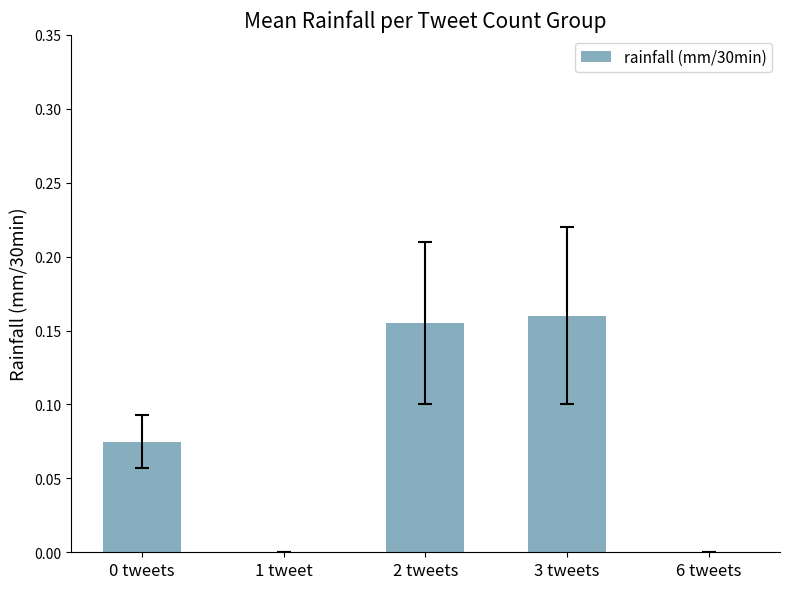

The value at 1 tweet is 0.0. True or false?

True